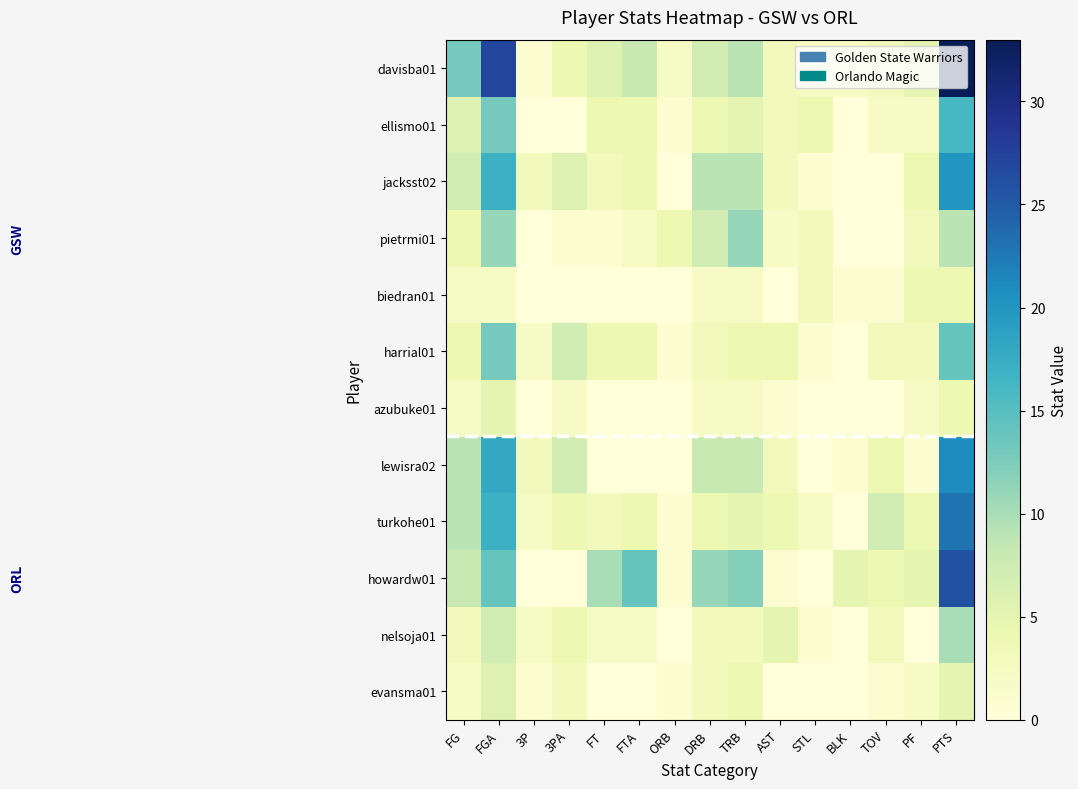

Reading left to right, what are all the values shown in this chart?

davisba01: FG=13	FGA=27	3P=1	3PA=4	FT=6	FTA=8	ORB=2	DRB=7	TRB=9	AST=3	STL=2	BLK=2	TOV=3	PF=5	PTS=33
ellismo01: FG=6	FGA=13	3P=0	3PA=0	FT=4	FTA=4	ORB=1	DRB=4	TRB=5	AST=3	STL=4	BLK=0	TOV=2	PF=2	PTS=16
jacksst02: FG=7	FGA=17	3P=3	3PA=6	FT=3	FTA=4	ORB=0	DRB=9	TRB=9	AST=3	STL=1	BLK=0	TOV=0	PF=4	PTS=20
pietrmi01: FG=4	FGA=11	3P=0	3PA=1	FT=1	FTA=2	ORB=4	DRB=7	TRB=11	AST=2	STL=3	BLK=0	TOV=0	PF=3	PTS=9
biedran01: FG=2	FGA=2	3P=0	3PA=0	FT=0	FTA=0	ORB=0	DRB=2	TRB=2	AST=0	STL=3	BLK=1	TOV=1	PF=4	PTS=4
harrial01: FG=4	FGA=13	3P=2	3PA=7	FT=4	FTA=4	ORB=1	DRB=3	TRB=4	AST=4	STL=1	BLK=0	TOV=3	PF=3	PTS=14
azubuke01: FG=2	FGA=5	3P=0	3PA=2	FT=0	FTA=0	ORB=0	DRB=2	TRB=2	AST=1	STL=0	BLK=0	TOV=0	PF=2	PTS=4
lewisra02: FG=9	FGA=18	3P=3	3PA=7	FT=0	FTA=0	ORB=0	DRB=8	TRB=8	AST=3	STL=0	BLK=1	TOV=4	PF=1	PTS=21
turkohe01: FG=9	FGA=17	3P=2	3PA=4	FT=3	FTA=4	ORB=1	DRB=4	TRB=5	AST=4	STL=2	BLK=0	TOV=7	PF=4	PTS=23
howardw01: FG=8	FGA=14	3P=0	3PA=0	FT=10	FTA=14	ORB=1	DRB=11	TRB=12	AST=1	STL=0	BLK=5	TOV=4	PF=5	PTS=26
nelsoja01: FG=3	FGA=7	3P=2	3PA=4	FT=2	FTA=2	ORB=0	DRB=3	TRB=3	AST=5	STL=1	BLK=0	TOV=3	PF=0	PTS=10
evansma01: FG=2	FGA=6	3P=1	3PA=3	FT=0	FTA=0	ORB=1	DRB=3	TRB=4	AST=0	STL=0	BLK=0	TOV=1	PF=2	PTS=5